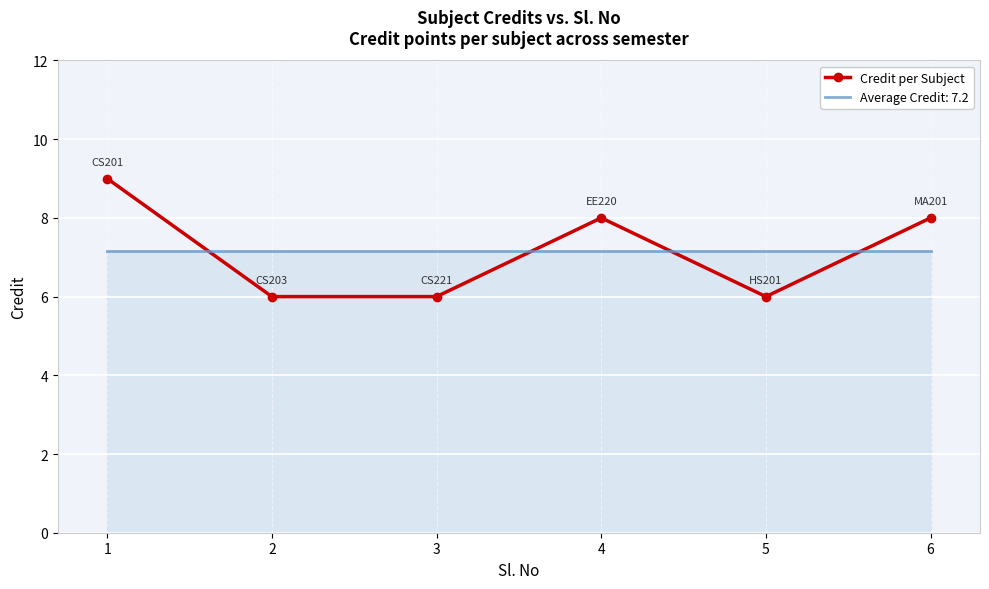

What is the difference between the second highest and minimum values in the Credit per Subject series?

2.0